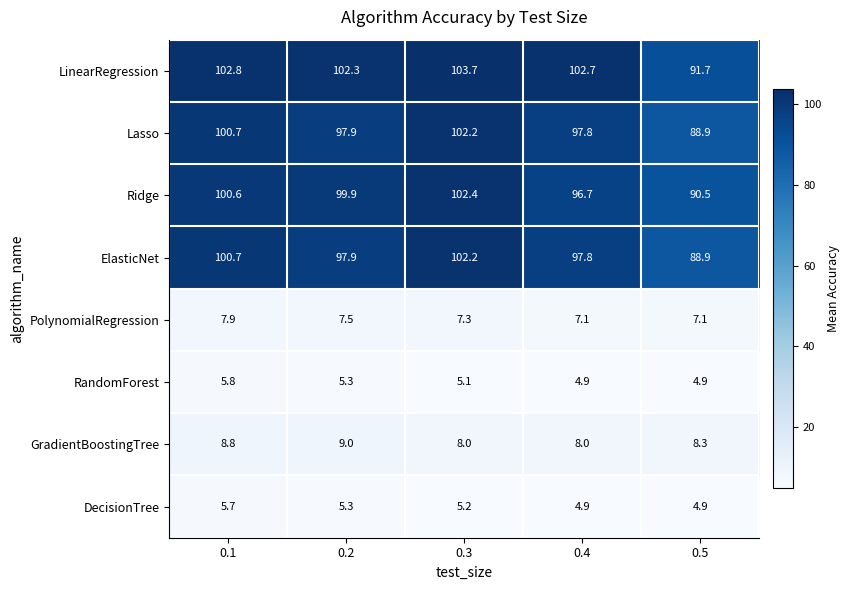

True or false: ElasticNet has a value of 127.8 at 0.5.

False